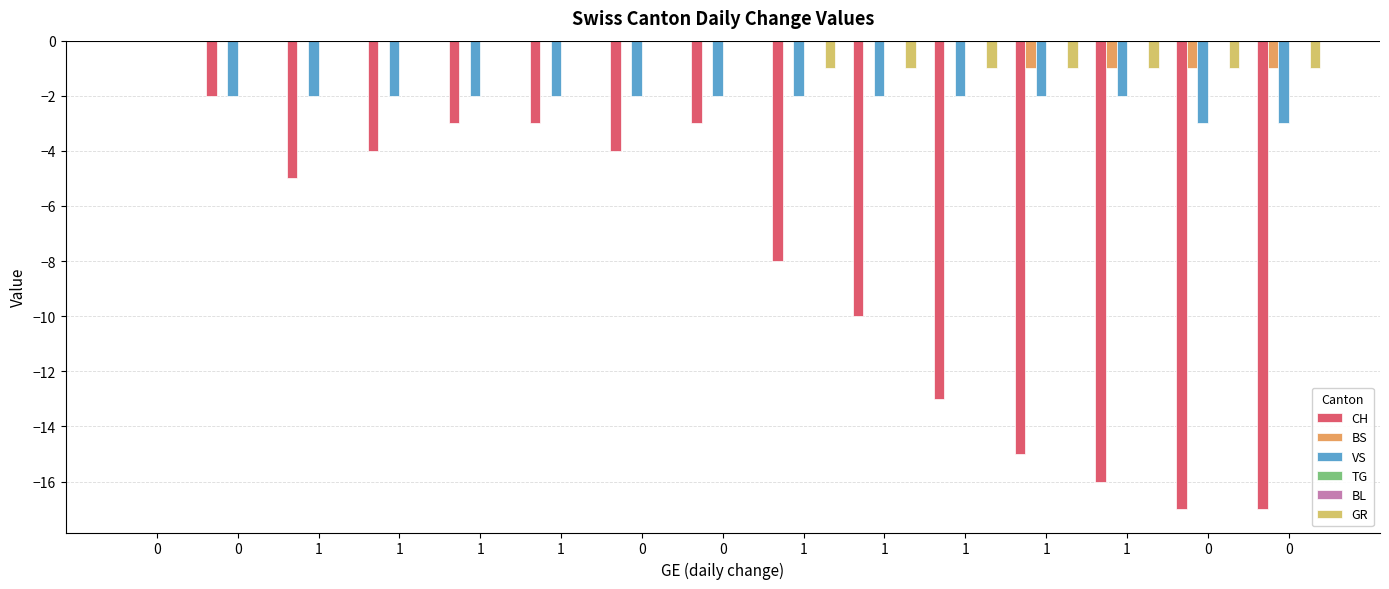

Count the BS values in the range -1 to 0.

15